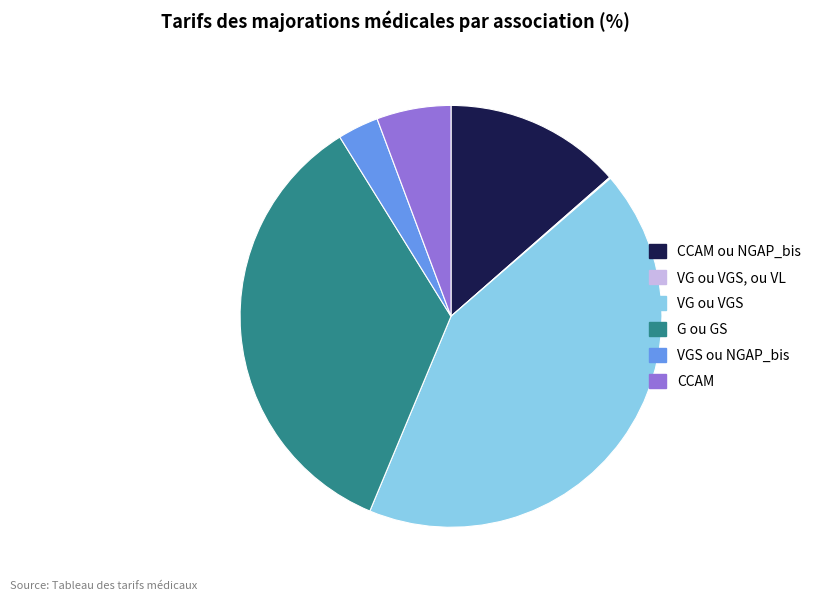

Is there any slice that represents more than half of the pie?

No